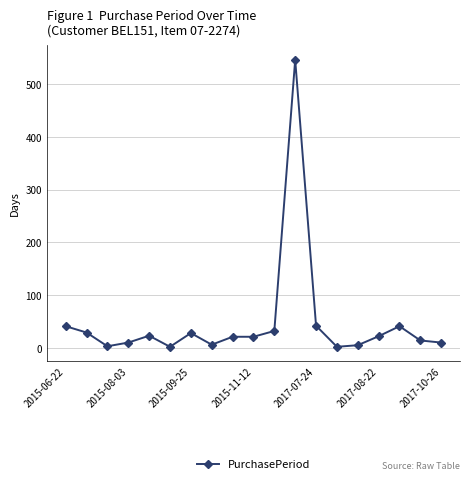

What is the greatest value displayed?

546